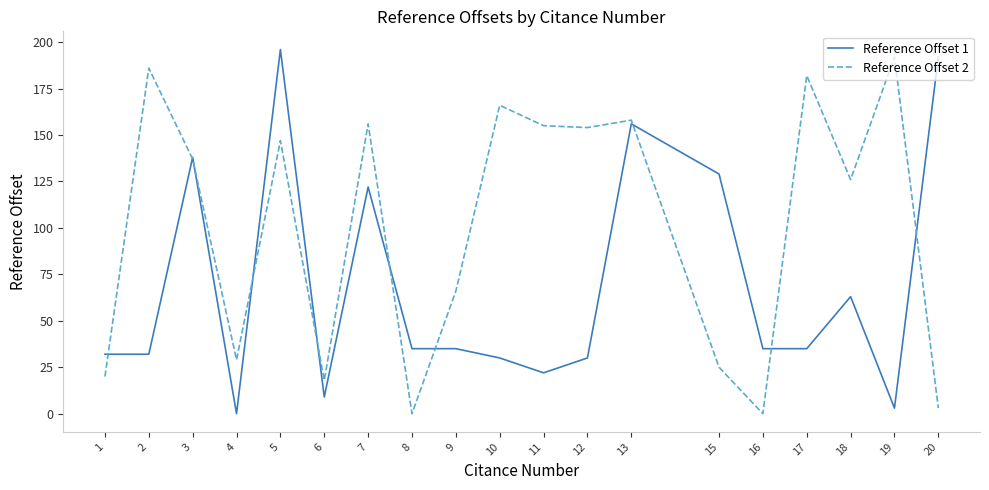

What is the difference between the second highest and second lowest values in the Reference Offset 1 series?

189